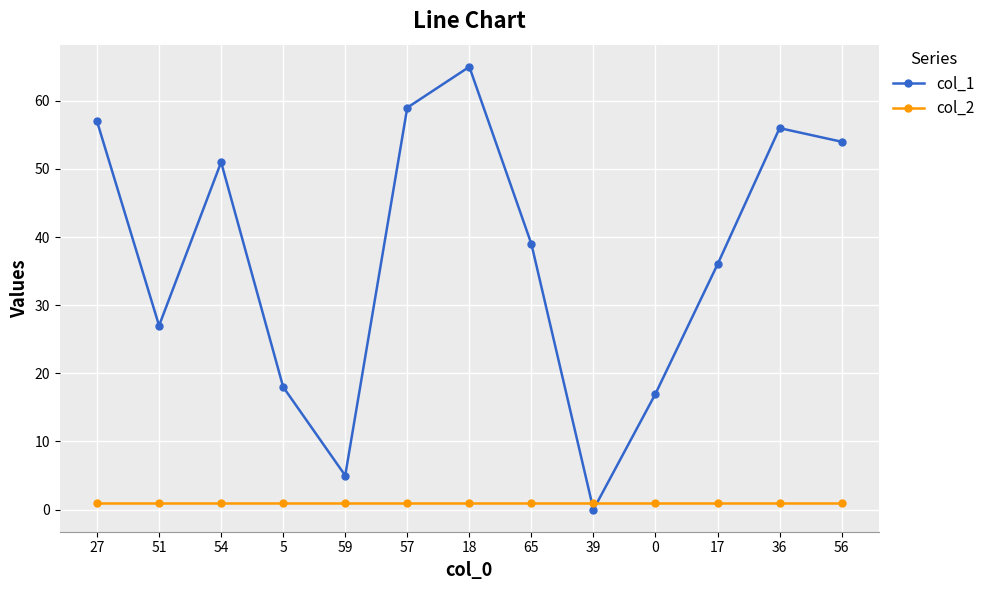

True or false: col_1 has a value of 13 at 17.

False